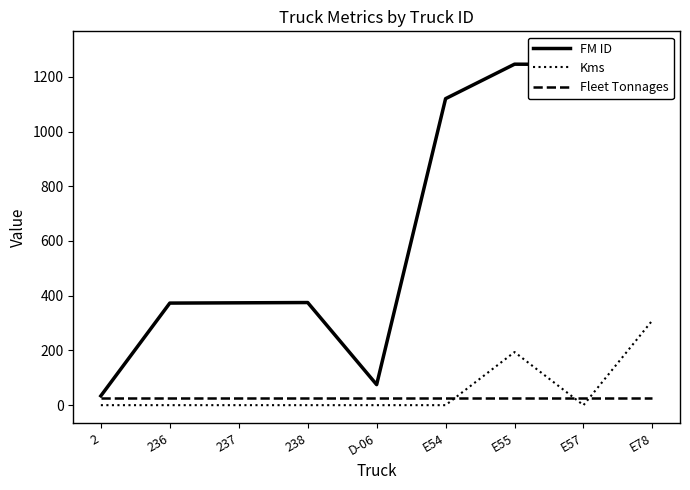

Where does the FM ID series first go above 375?

E54